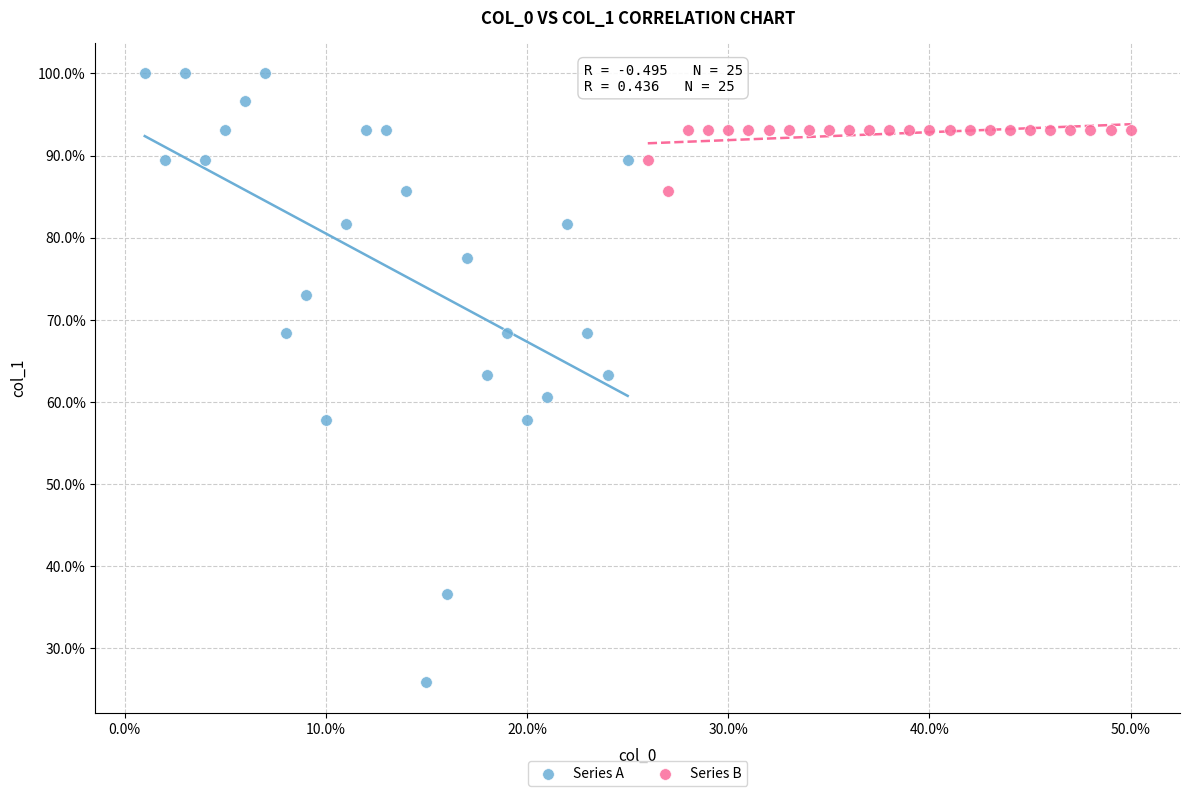

Which series reaches the minimum Y coordinate?

Series A